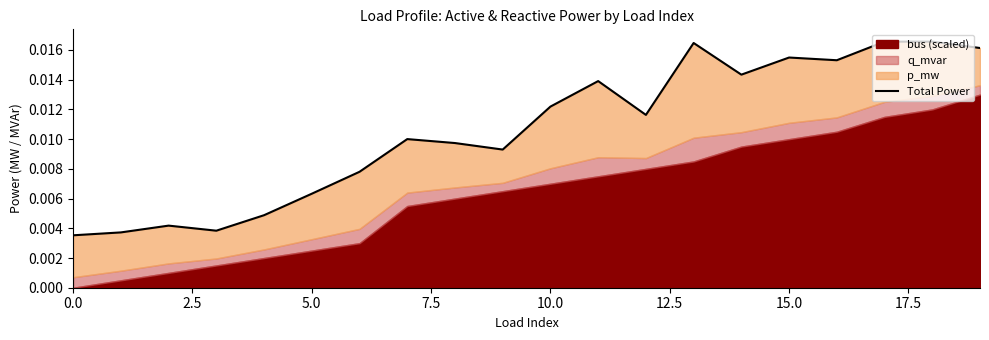

What is the label of the 11th point from the right?

9